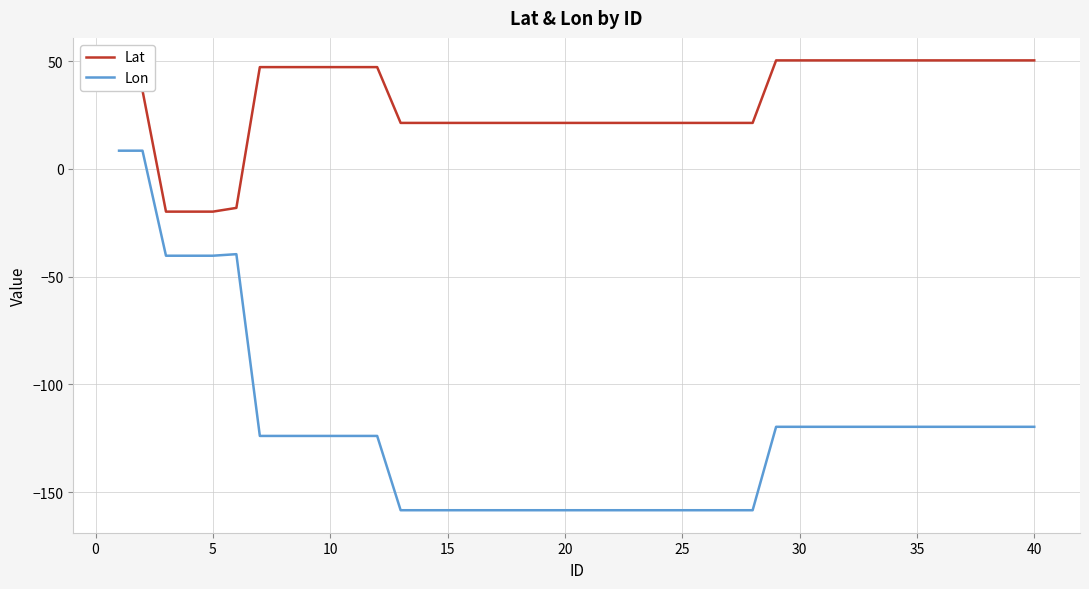

Is this an area chart (filled region under the line)?

No